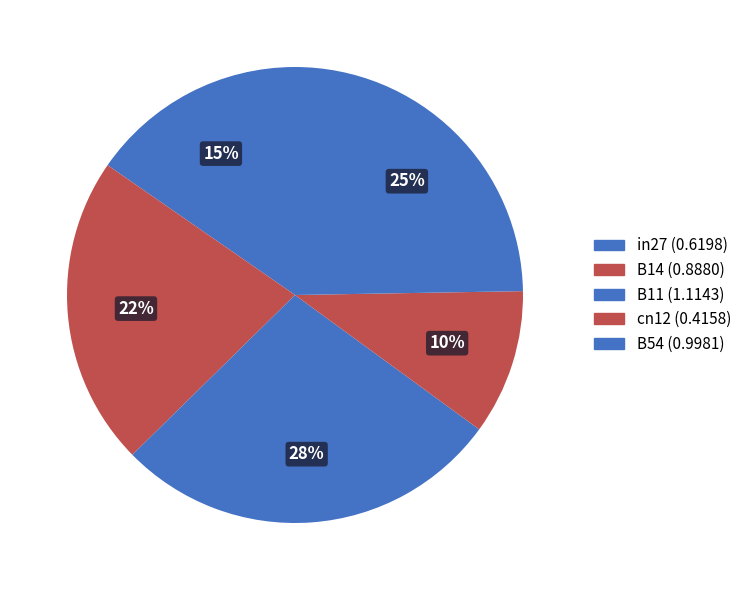

Does in27 represent more than half of the total?

No